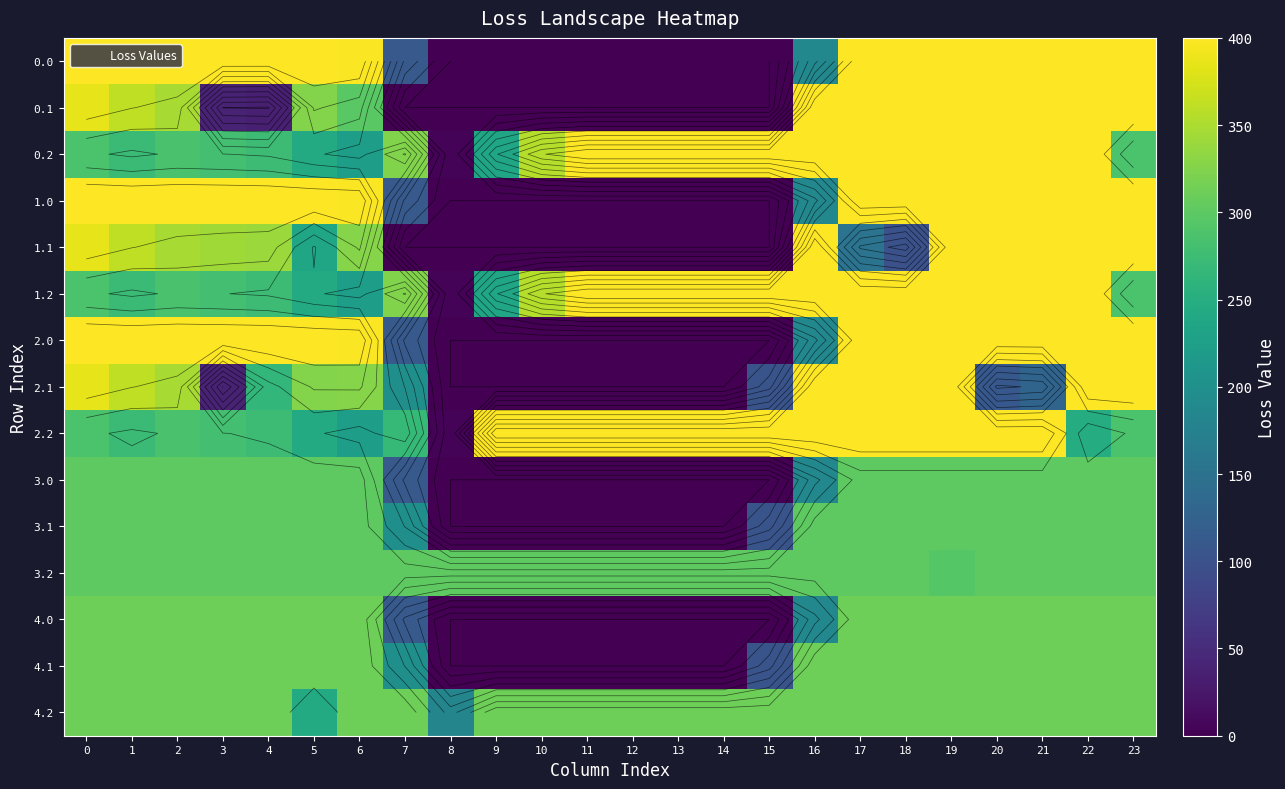

Which category has the lowest value across all series?

8